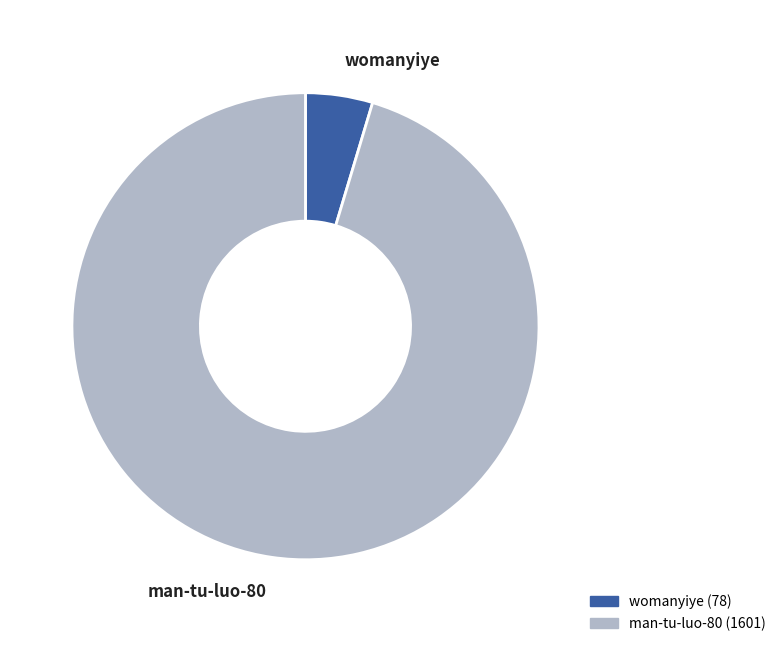

True or false: womanyiye accounts for 5% of the total.

True